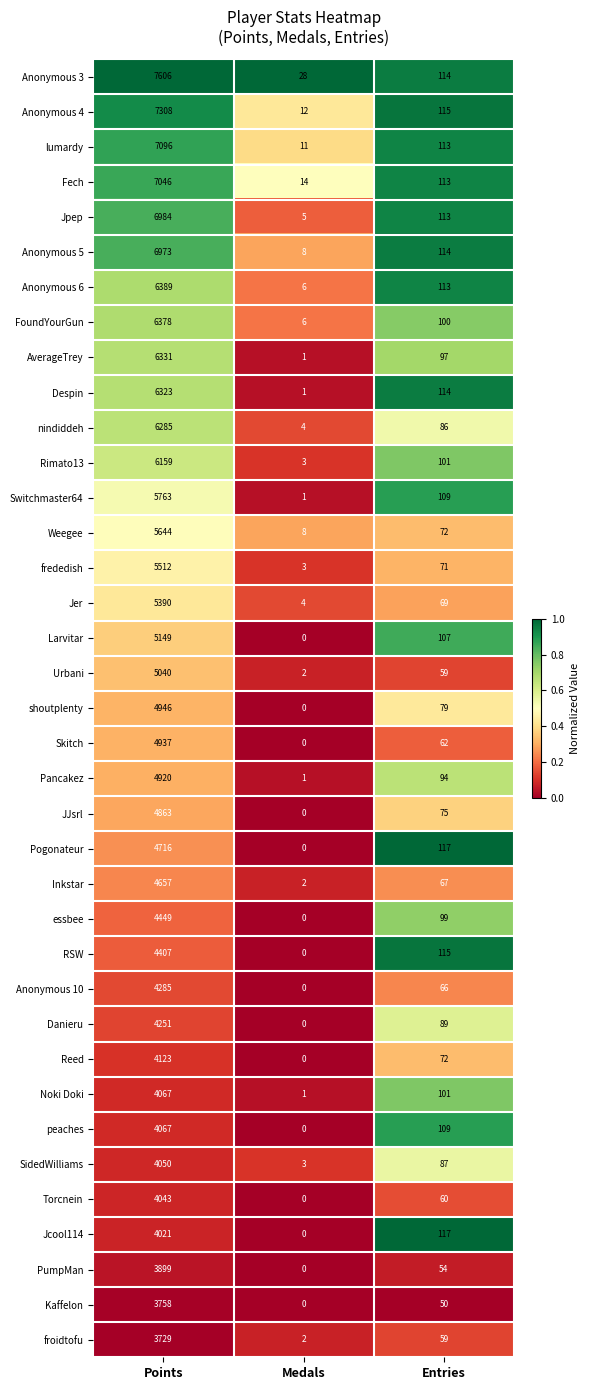

What is the difference between the highest and lowest values at Entries?

67